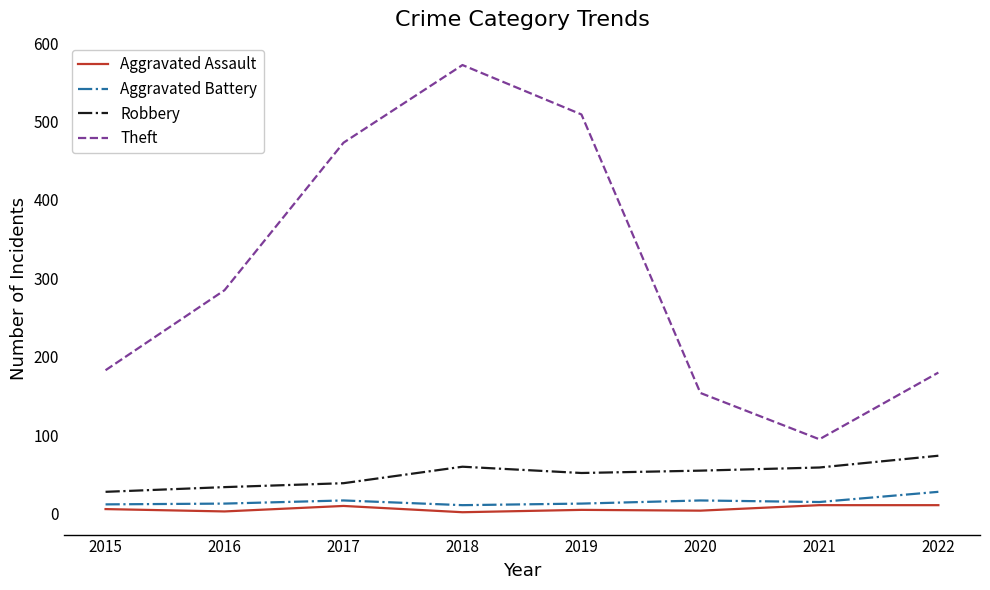

What is the difference between the maximum and minimum values in the Aggravated Assault series?

9